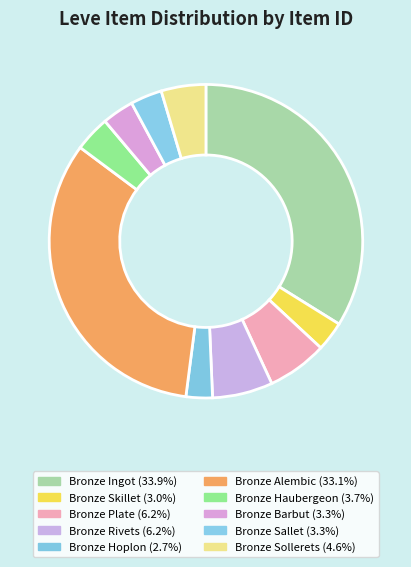

Is there a majority slice in this chart?

No